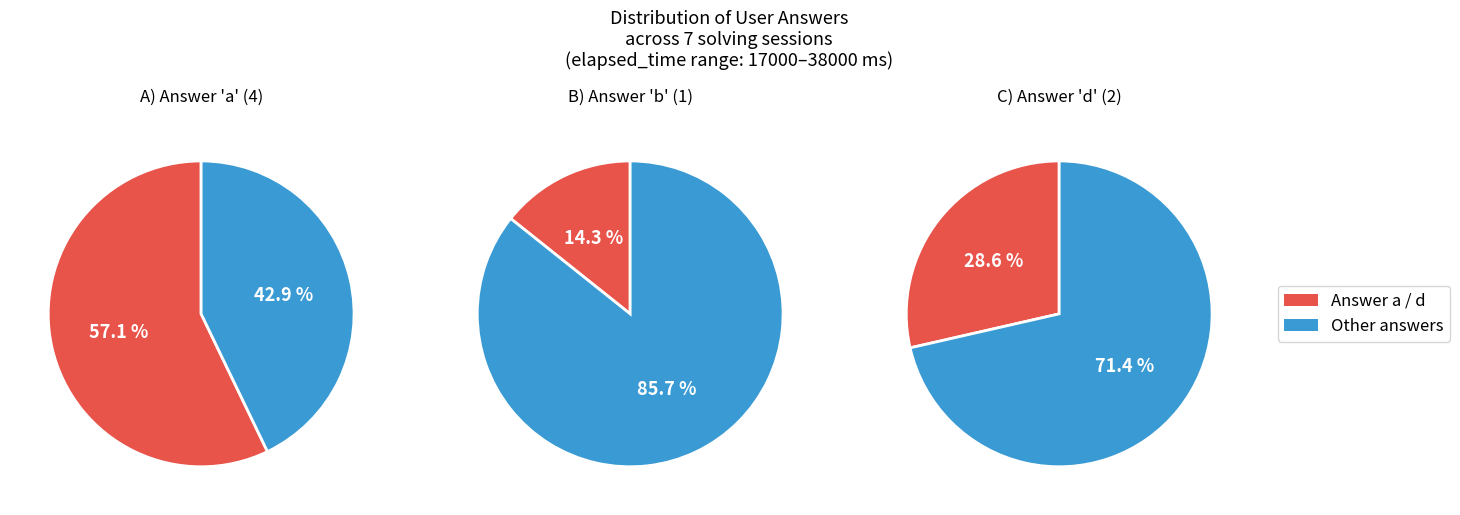

Is it true that d is 29% of the pie?

True